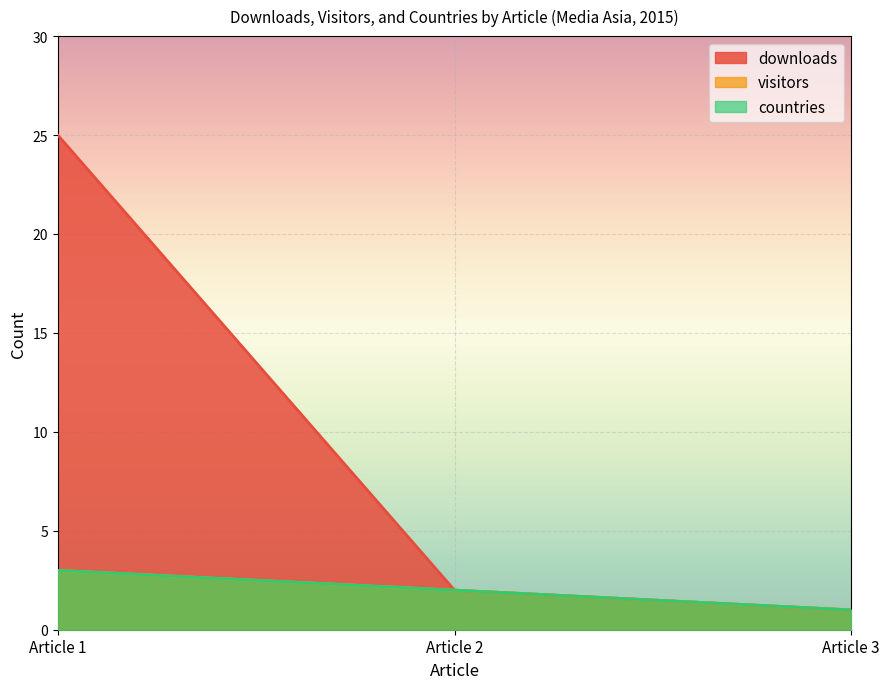

List the series in order of their peak value, highest first.

downloads, visitors, countries